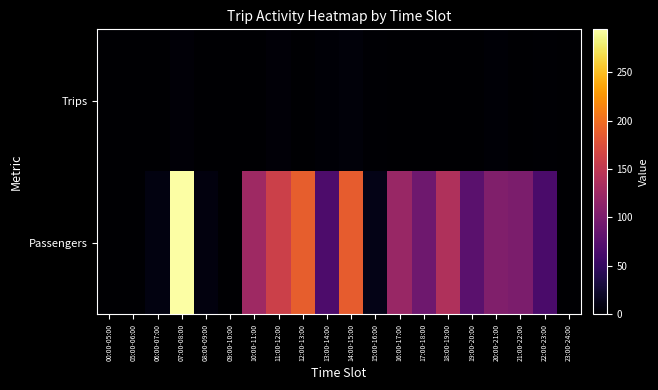

At how many categories does at least one series exceed 120?

7